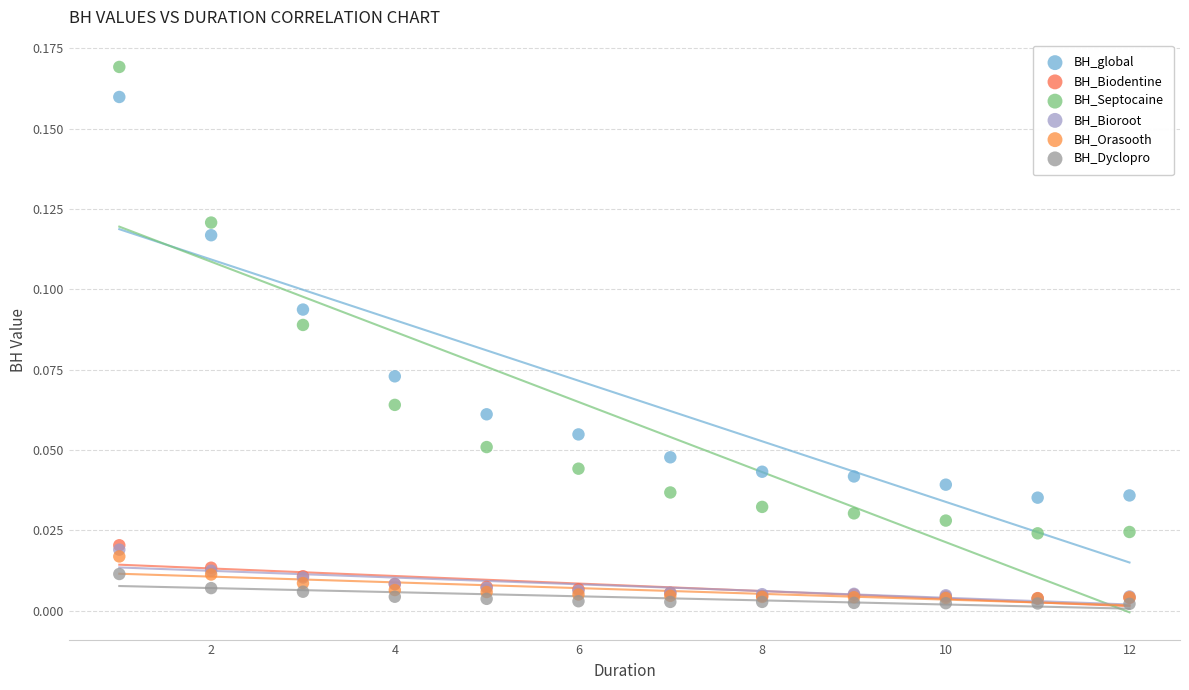

What are all the series names shown in the legend?

BH_global, BH_Biodentine, BH_Septocaine, BH_Bioroot, BH_Orasooth, BH_Dyclopro